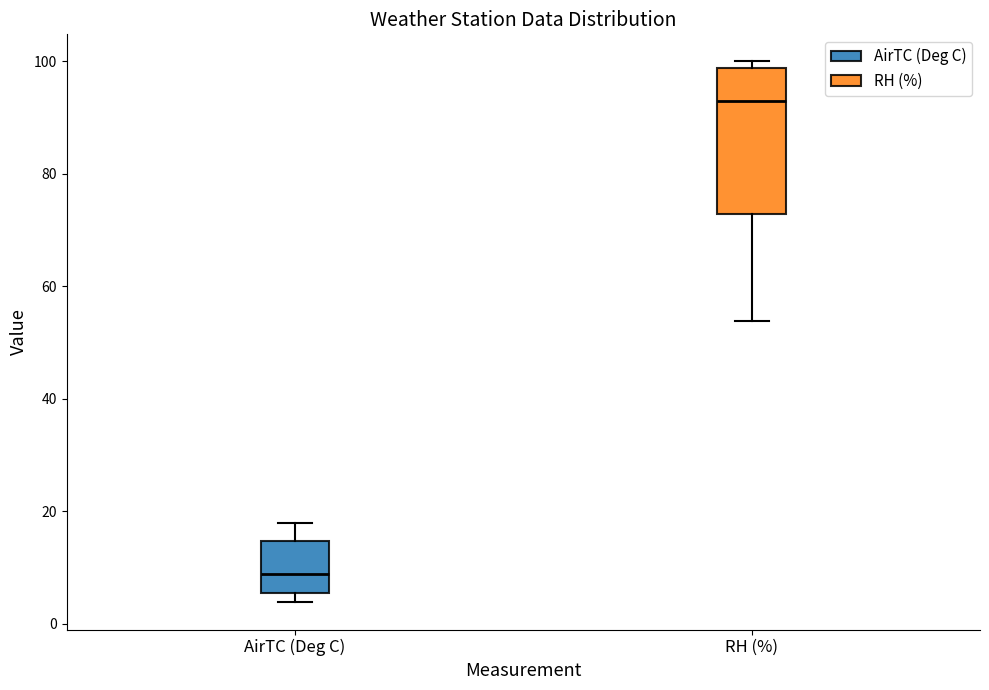

Reading left to right, transcribe this box plot: for each box, give where its median line is, the range the box spans, and where its two whiskers end, as read against the y-axis. The values are not printed on the chart, so give them approximately, as read against the axis.

AirTC (Deg C): median 8, box 6 to 14, whiskers 4 to 18
RH (%): median 92, box 72 to 98, whiskers 54 to 100